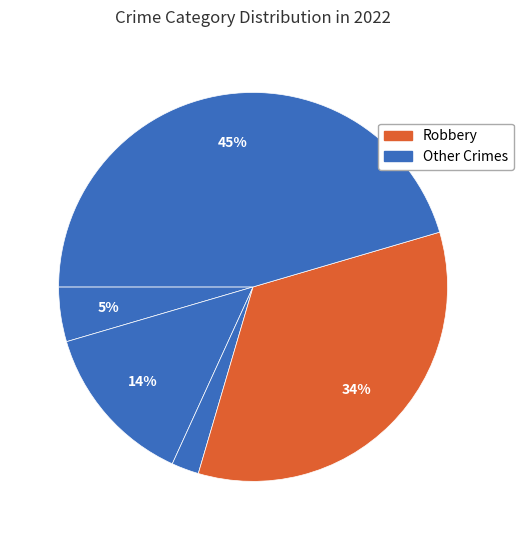

How many slices are in this pie chart?

5